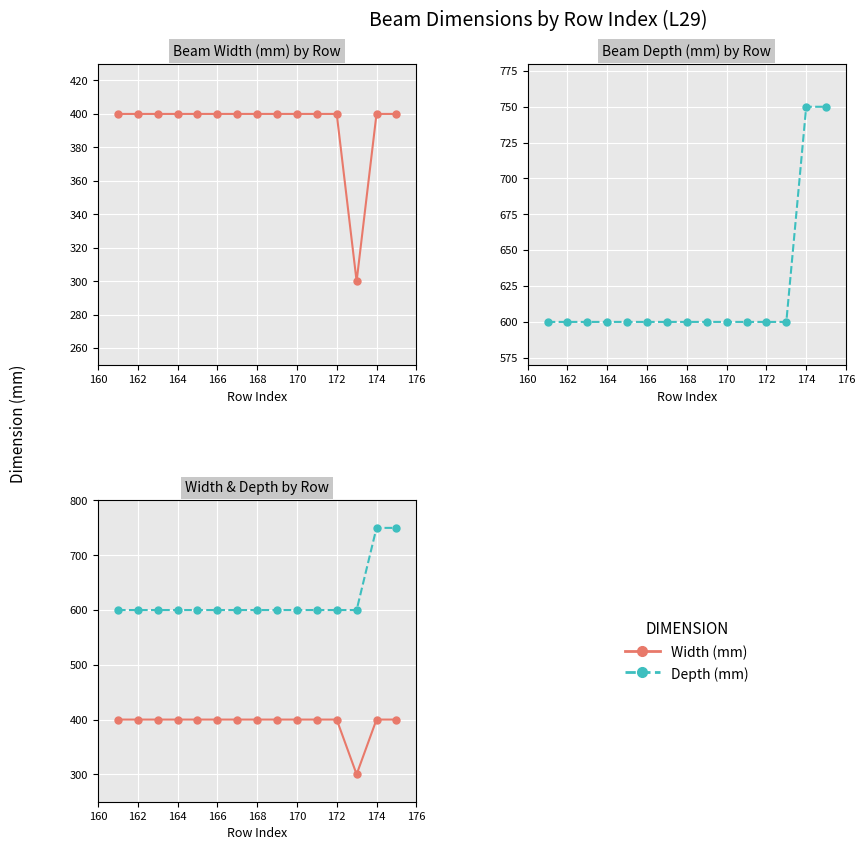

Is the value of Width (mm) at 162 greater than the value of Depth (mm) at 164?

No